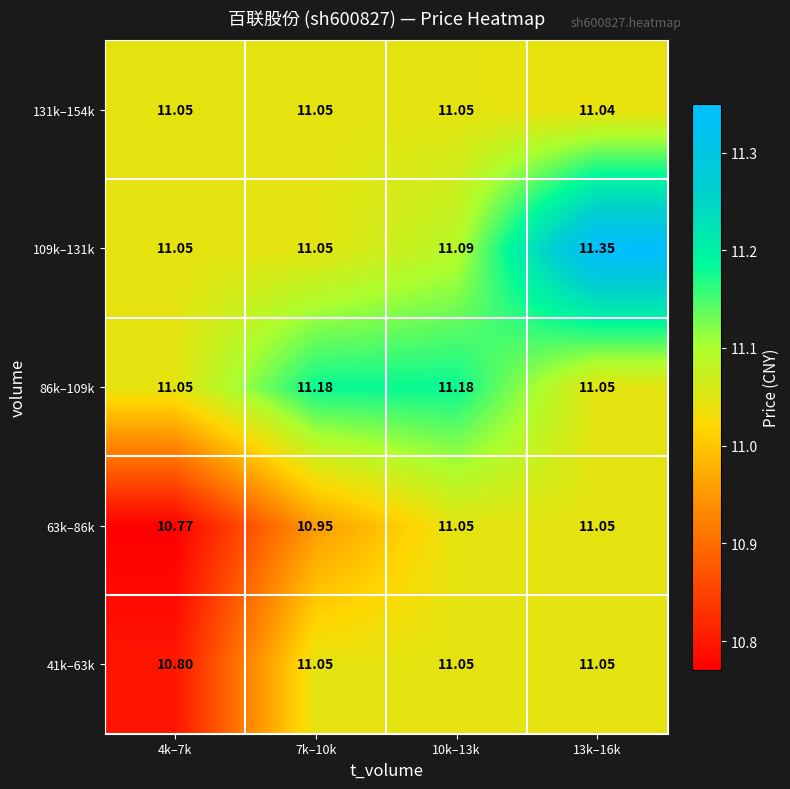

Rank the series at 4k–7k from highest to lowest value.

86k–109k, 109k–131k, 131k–154k, 41k–63k, 63k–86k